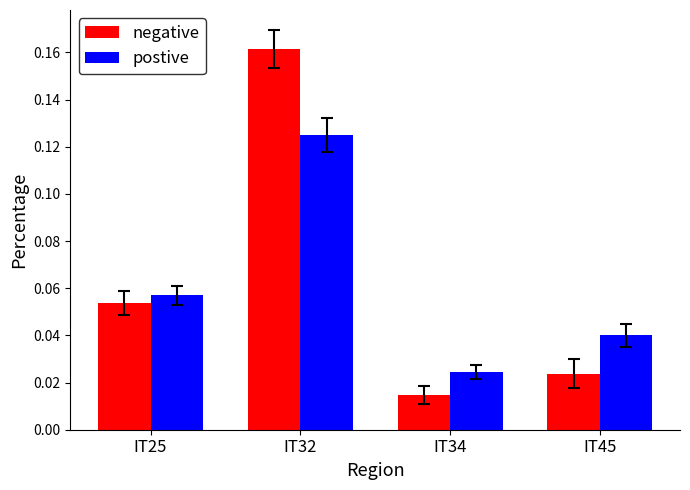

List the series in order of their overall mean, lowest first.

postive, negative